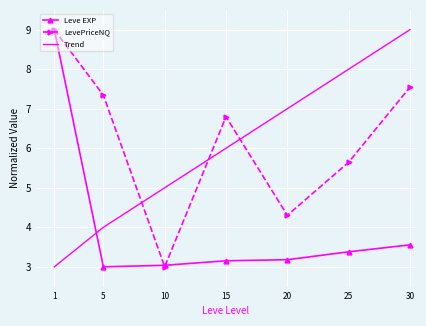

True or false: Trend and Leve EXP intersect in this chart.

True